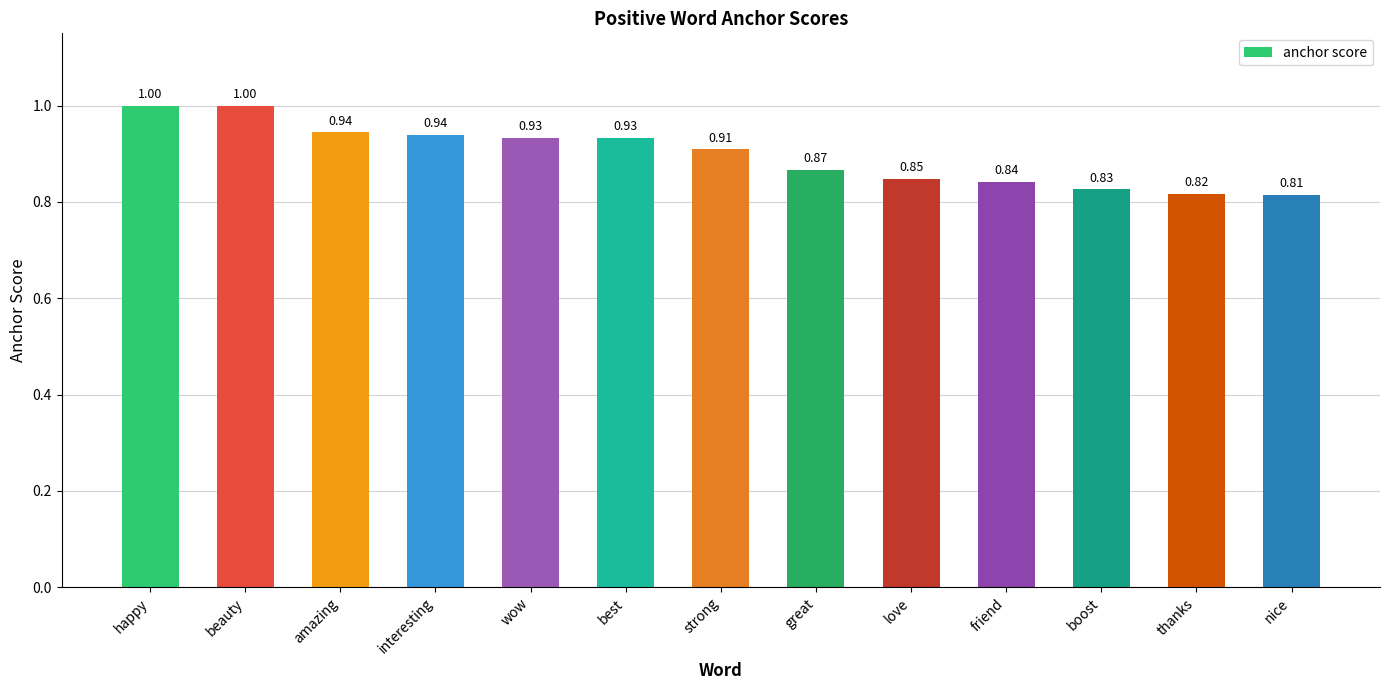

The chart shows a value of 1.6 at best. True or false?

False